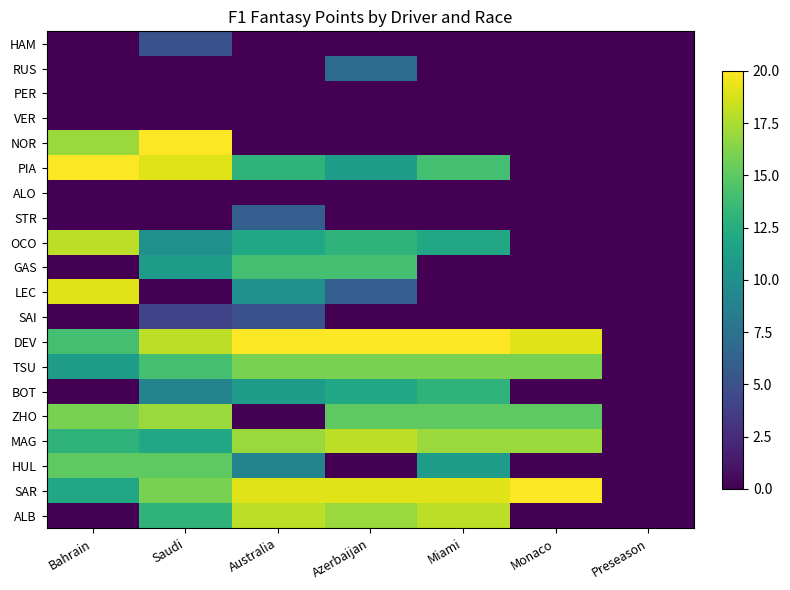

Rank the series by their maximum value, from lowest to highest.

PER, VER, ALO, HAM, SAI, STR, RUS, BOT, GAS, HUL, TSU, ZHO, OCO, MAG, ALB, LEC, NOR, PIA, DEV, SAR